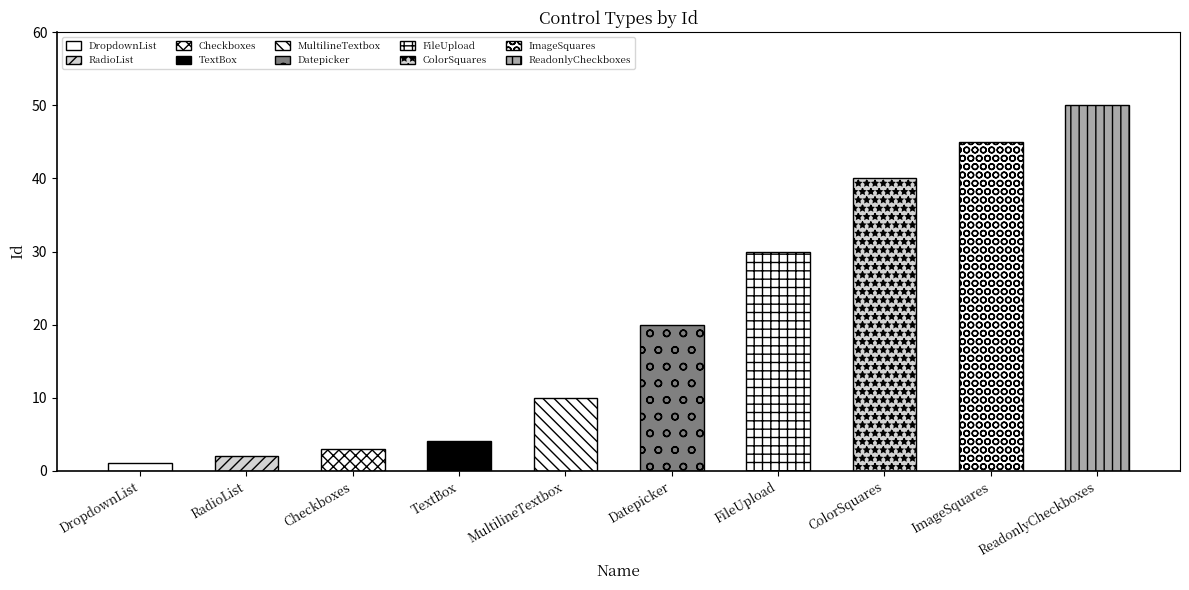

What is the change in value from RadioList to ImageSquares?

+43